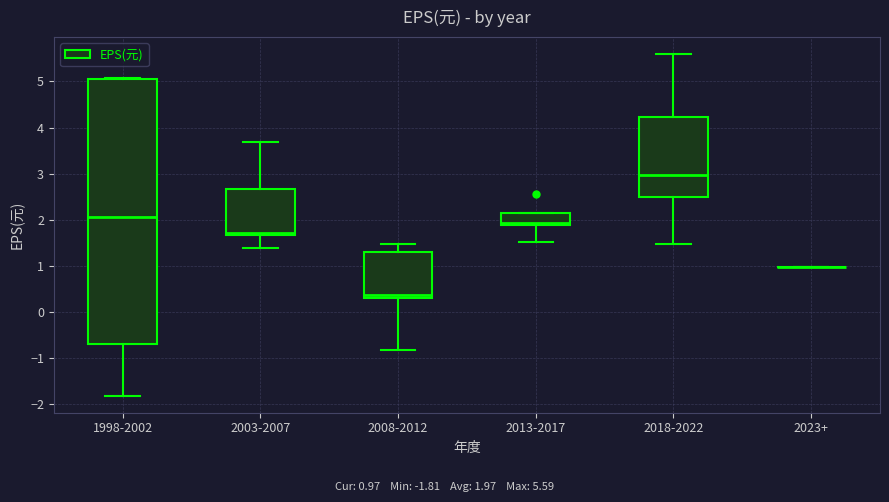

Reading left to right, read every box against the y-axis: the position of its median line, the range the box covers, and the ends of its whiskers. The values are not printed on the chart, so give them approximately, as read against the axis.

1998-2002: median 2.1, box -0.7 to 5.1, whiskers -1.8 to 5.1 (just above the box's upper edge)
2003-2007: median 1.7 (just above the box's lower edge), box 1.7 to 2.7, whiskers 1.4 to 3.7
2008-2012: median 0.4, box 0.3 to 1.3, whiskers -0.8 to 1.5
2013-2017: median 1.9 (just above the box's lower edge), box 1.9 to 2.2, whiskers 1.5 to 2.2
2018-2022: median 3.0, box 2.5 to 4.2, whiskers 1.5 to 5.6
2023+: box collapsed to a line at 1.0, whiskers 1.0 to 1.0